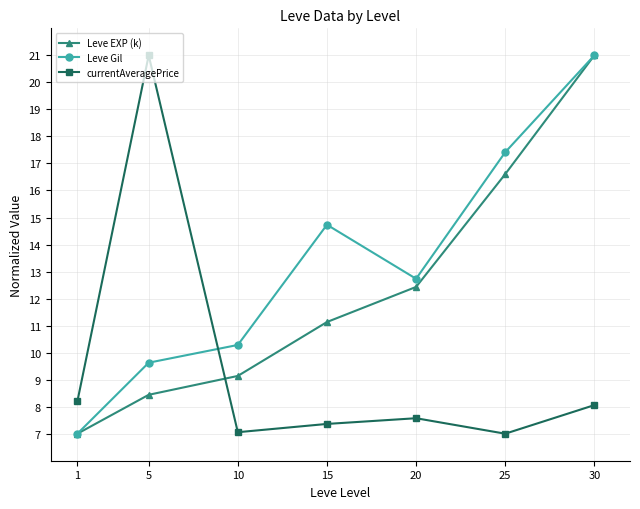

Is the value of Leve EXP (k) at 30 greater than the value of Leve Gil at 15?

Yes